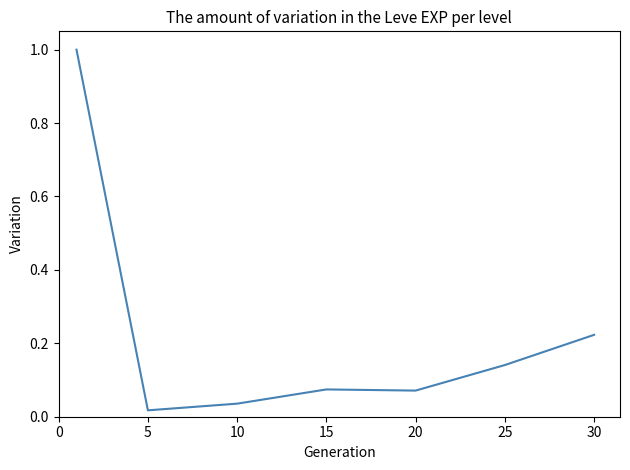

What is the greatest value displayed?

1.0